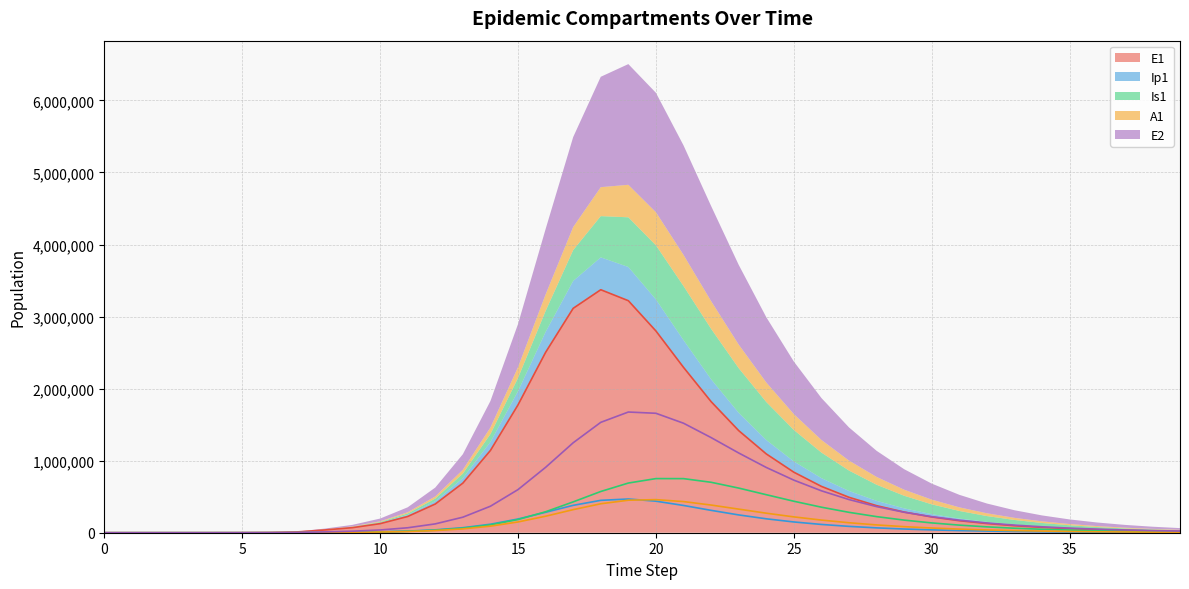

What is the value of the Is1 point at the 36th from the left?

36771.5